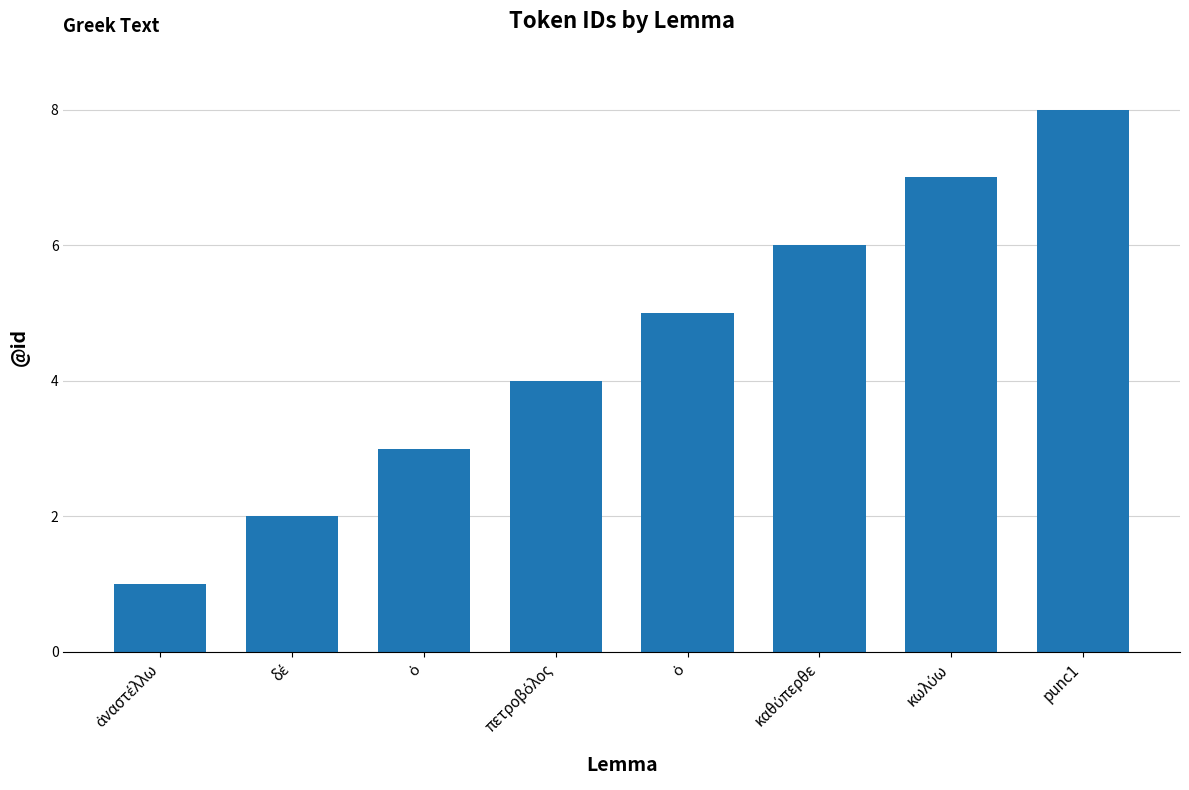

How many distinct data groups are displayed?

1